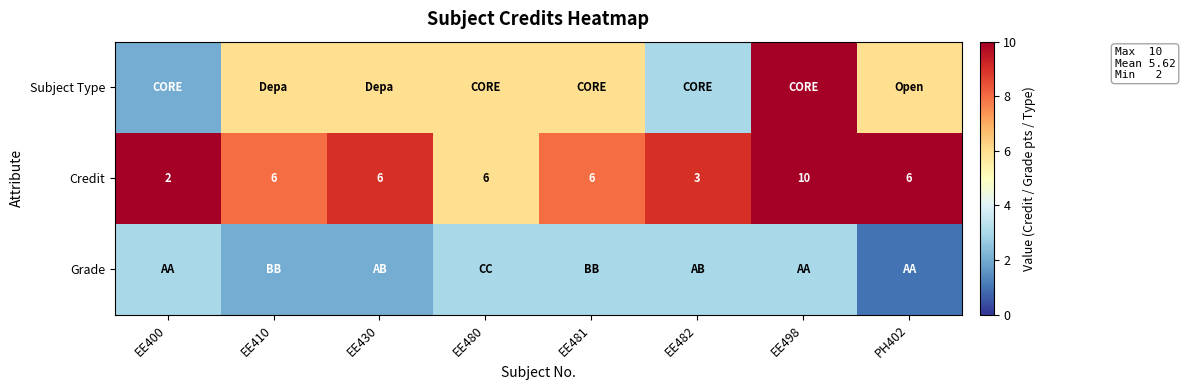

Count the Credit values in the range 6 to 7.

5